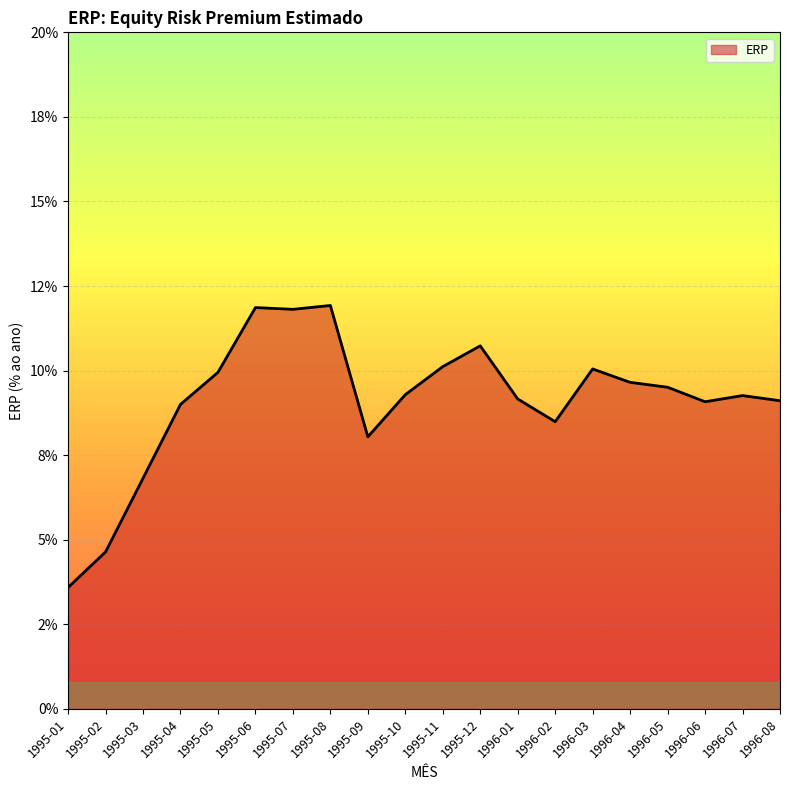

Is this an area chart (filled region under the line)?

Yes